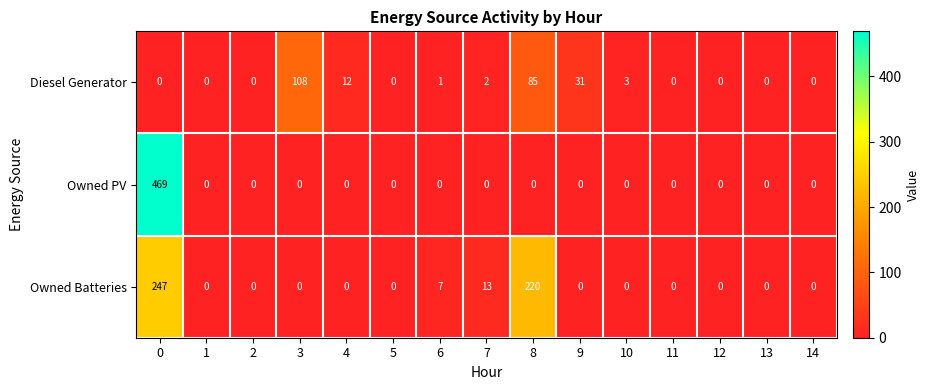

The Owned PV series shows -274 at 7. True or false?

False